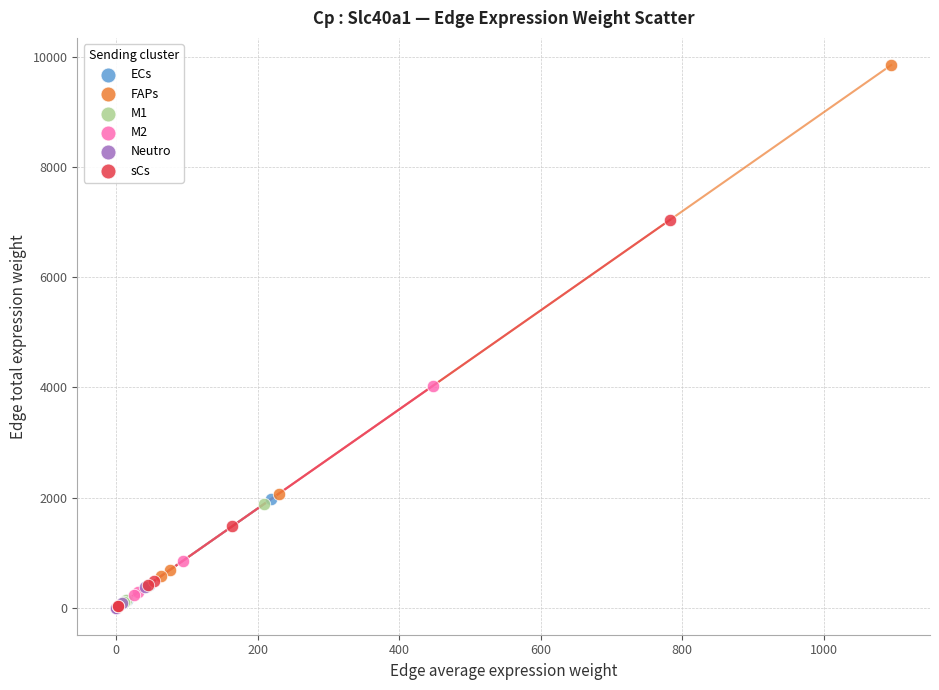

Which series has the widest spread of Y values?

FAPs